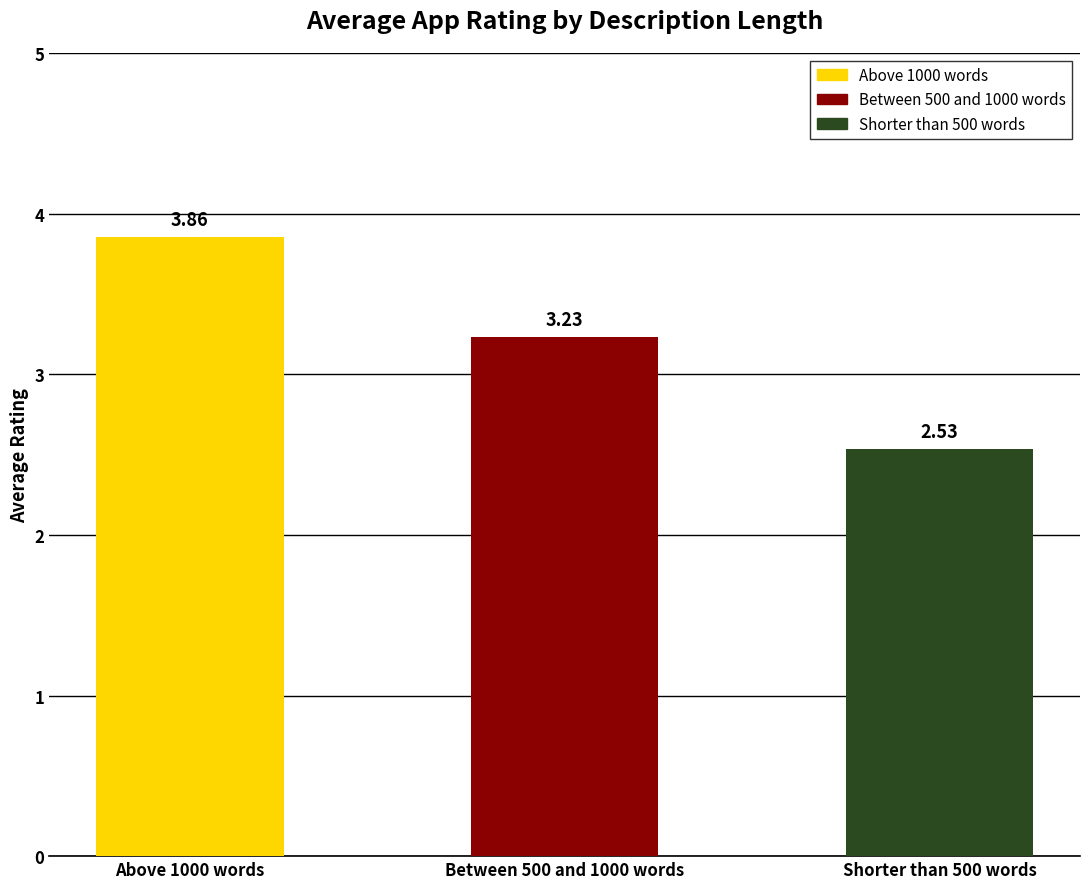

Rank the categories by value from lowest to highest.

Shorter than 500 words, Between 500 and 1000 words, Above 1000 words